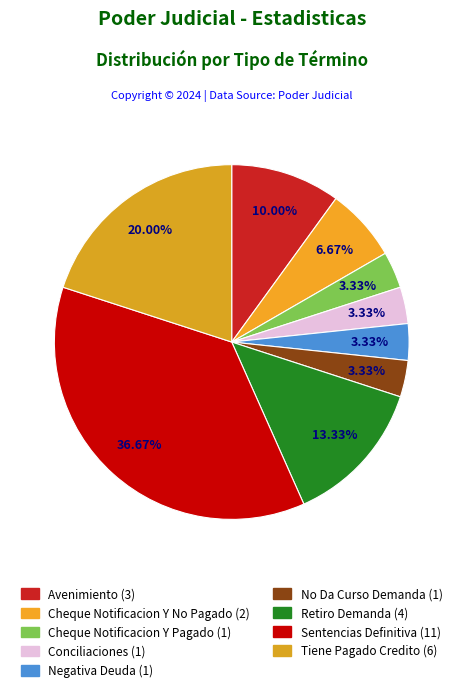

Which slice is the smallest?

Cheque Notificacion Y Pagado